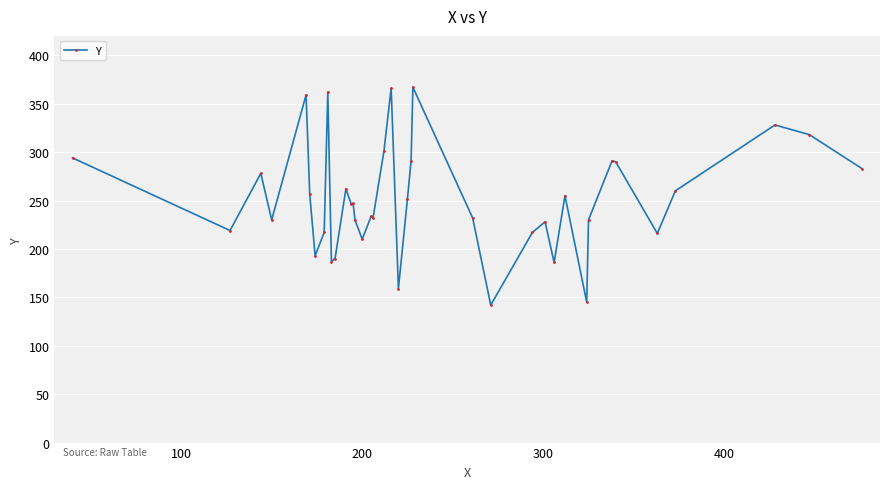

True or false: the data has more than 0 interior local peaks.

True